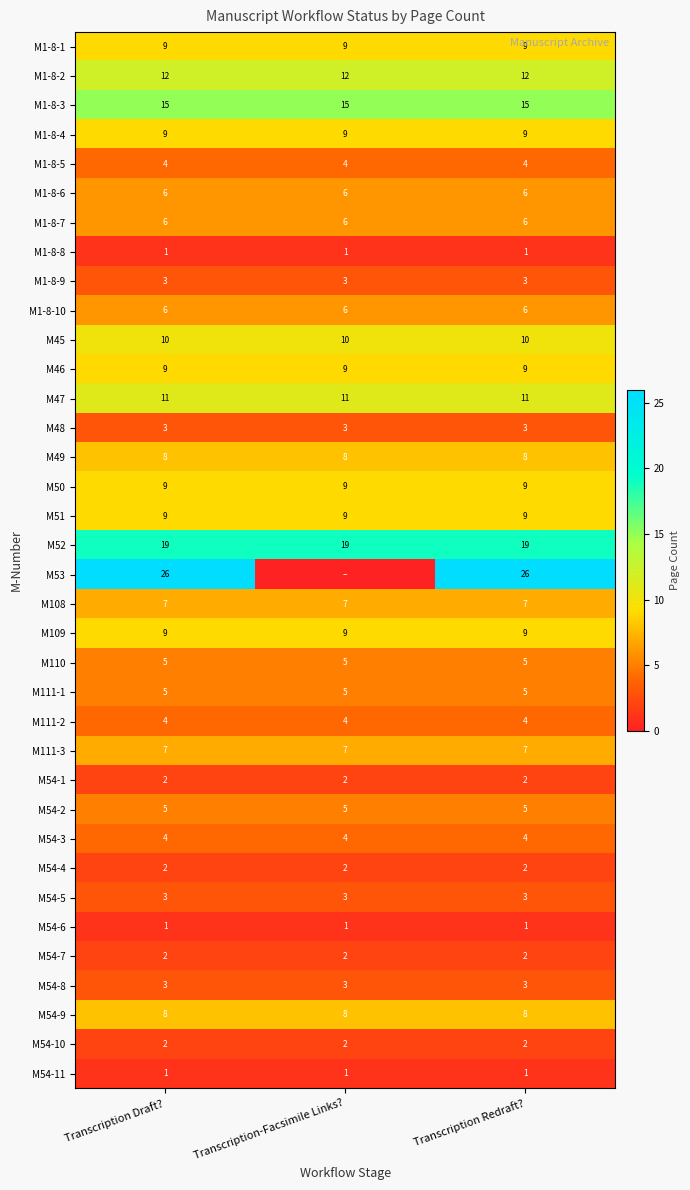

Which has a higher value, Transcription Redraft? or Transcription Draft??

Transcription Redraft?